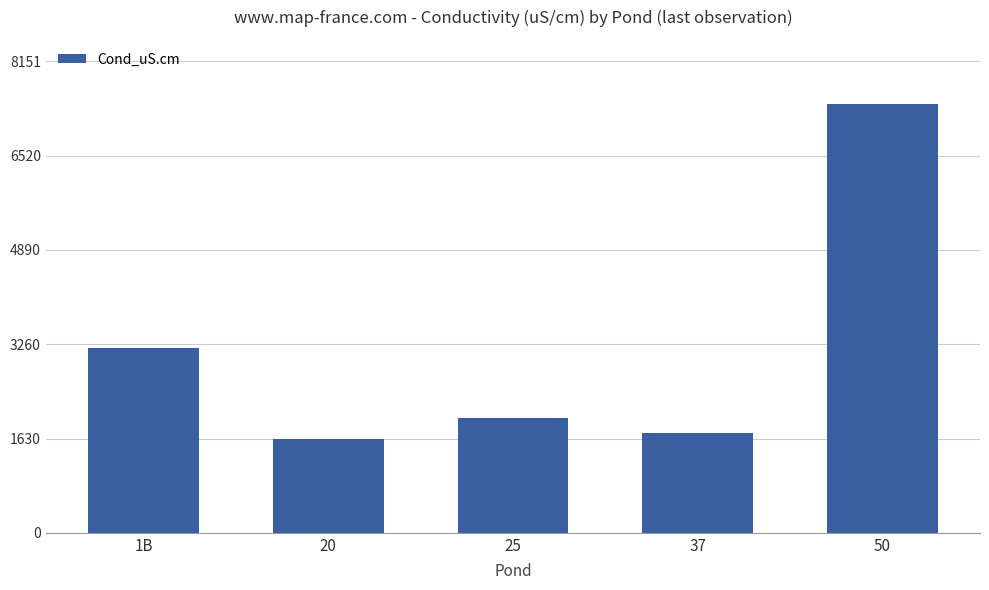

What is the label of the 5th bar from the right?

1B